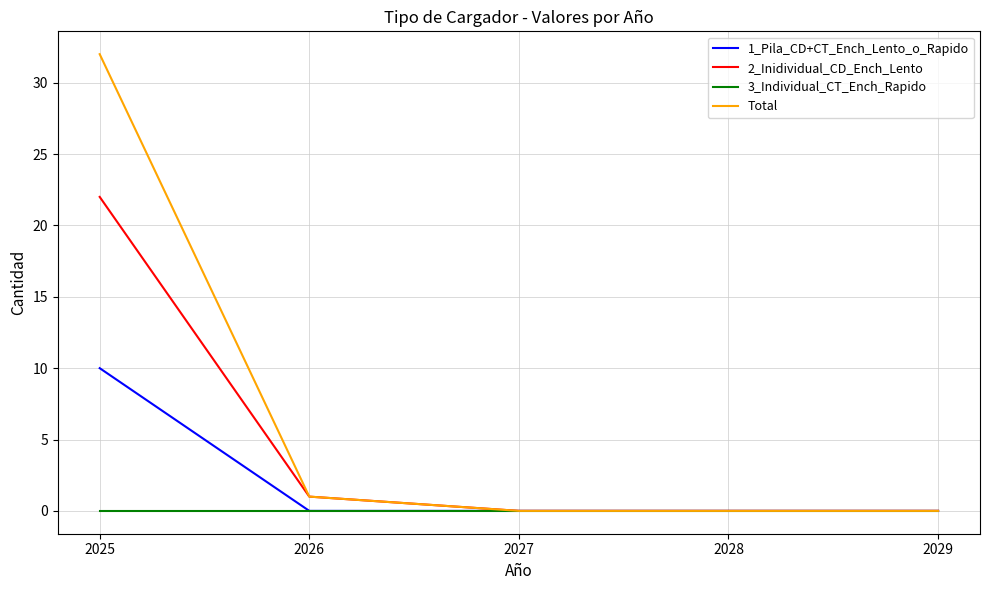

Rank the series by their average value, from highest to lowest.

Total, 2_Inidividual_CD_Ench_Lento, 1_Pila_CD+CT_Ench_Lento_o_Rapido, 3_Individual_CT_Ench_Rapido